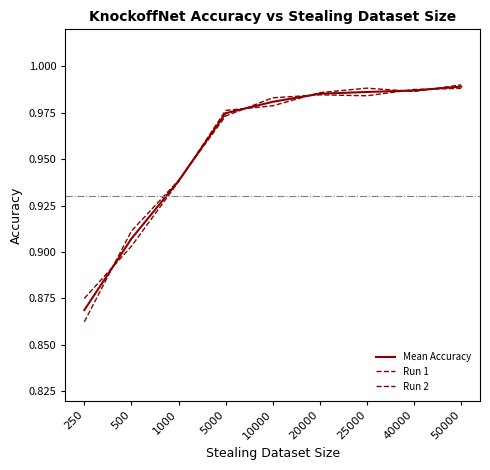

Is the value of Mean Accuracy at 10000 greater than the value of Run 1 at 50000?

No